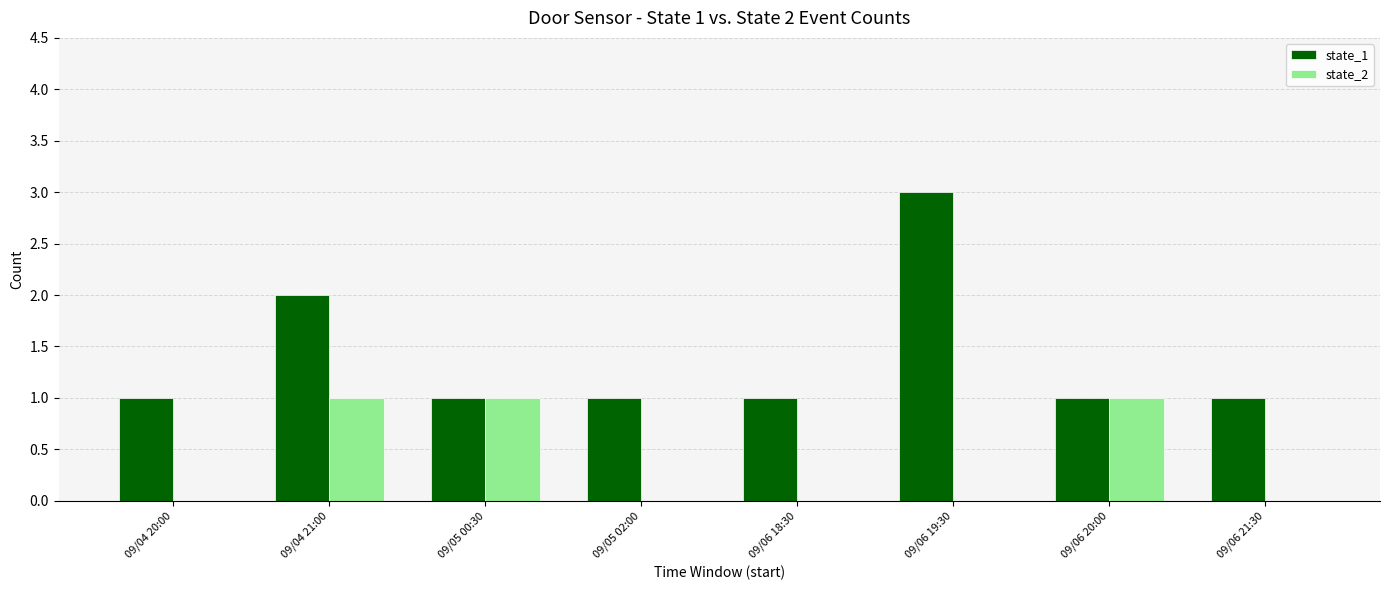

At which label does state_1 reach its peak?

09/06 19:30